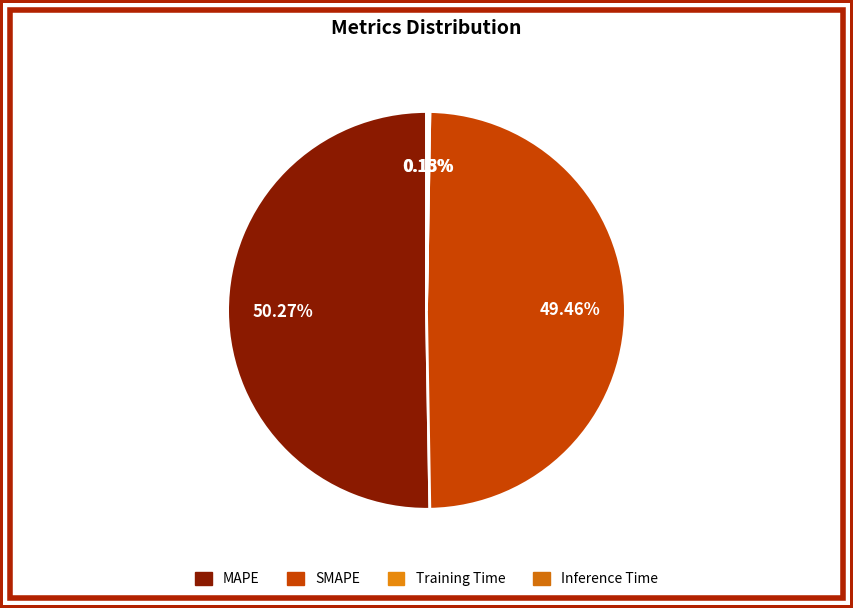

How many slices are in this pie chart?

4